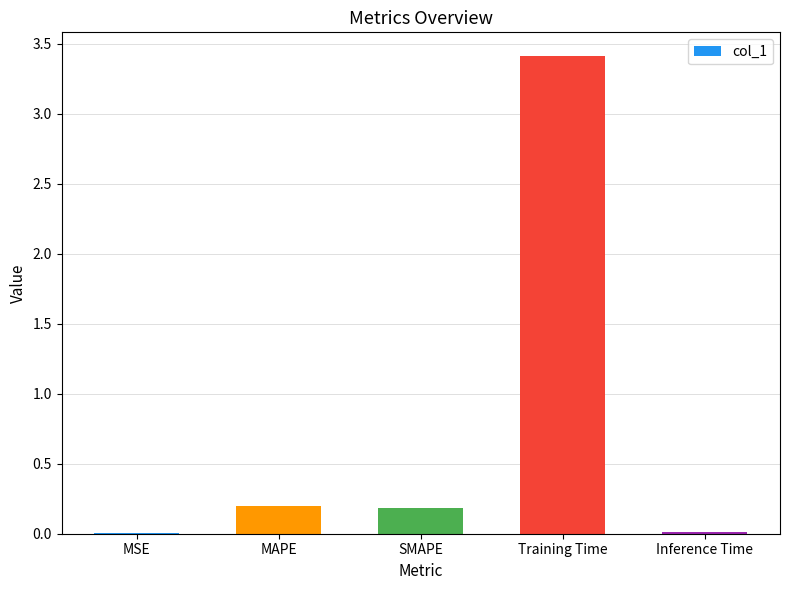

Between SMAPE and Inference Time, which is larger?

SMAPE